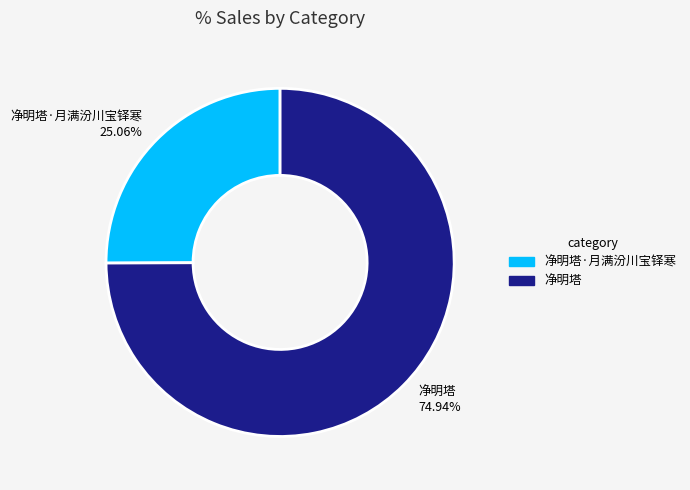

To the nearest percent, what is the difference between the largest and smallest slice percentages?

50%